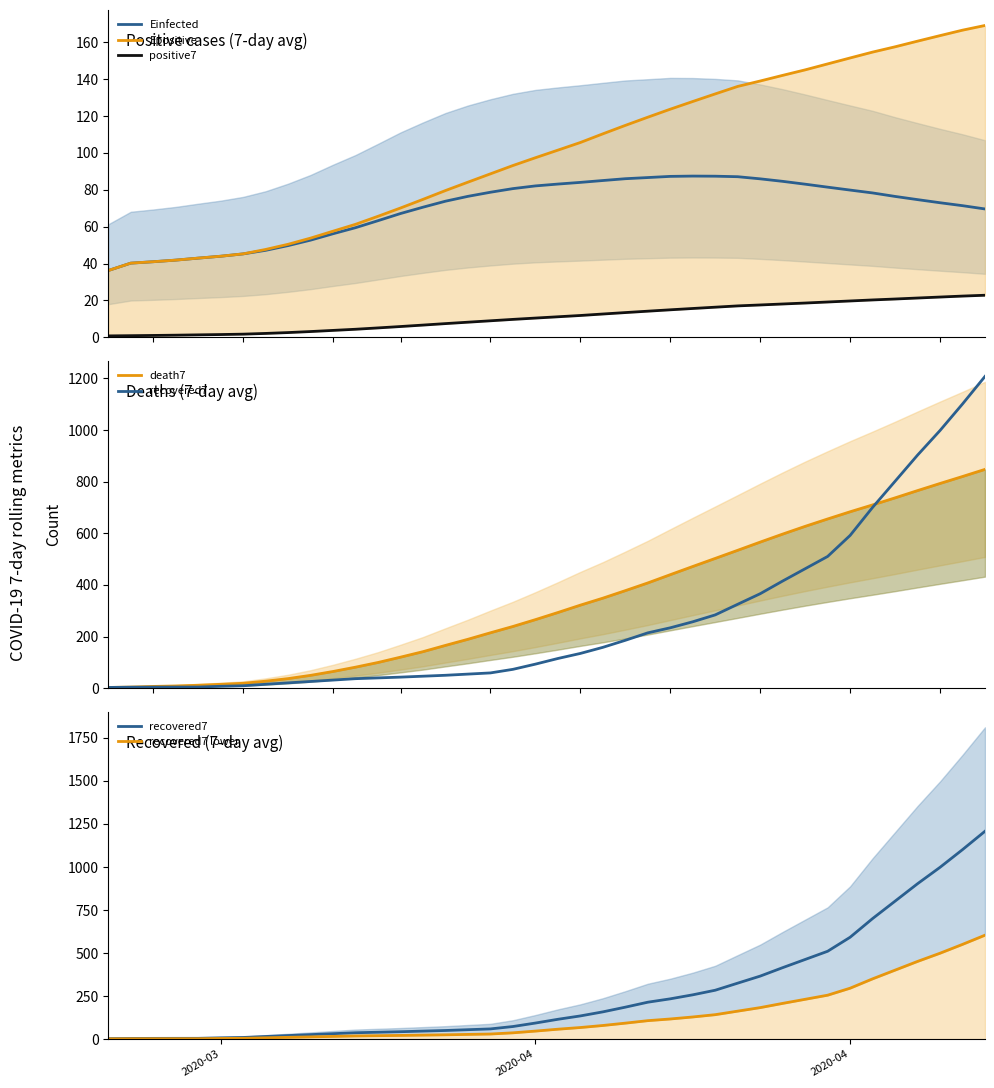

Reading right to left, extract all data points from this chart.

Einfected: 69.6	71.4	73.0	74.7	76.4	78.3	79.9	81.4	83.0	84.6	85.9	87.1	87.4	87.4	87.3	86.6	86.0	85.0	84.0	83.1	82.1	80.6	78.7	76.5	73.8	70.6	67.1	63.3	59.5	56.2	52.7	49.7	47.2	45.3	44.0	43.0	41.9	41.0	40.2	36.2
Epositive: 169.1	166.6	163.6	160.6	157.5	154.7	151.5	148.3	145.0	142.1	139.0	136.1	132.0	127.9	123.7	119.4	114.9	110.3	105.7	101.5	97.4	93.2	88.7	84.2	79.6	74.8	70.1	65.6	61.3	57.6	53.8	50.5	47.7	45.3	44.0	43.0	41.9	41.0	40.2	36.2
positive7: 22.8	22.4	21.9	21.3	20.8	20.3	19.7	19.2	18.6	18.1	17.6	17.1	16.4	15.6	14.9	14.2	13.4	12.6	11.9	11.1	10.4	9.7	9.0	8.2	7.5	6.6	5.9	5.1	4.4	3.8	3.1	2.6	2.1	1.7	1.5	1.3	1.2	1.0	0.9	0.8
death7: 847.4	819.9	792.9	765.3	737.1	709.9	683.3	655.4	626.9	596.9	565.9	534.1	502.7	471.4	439.7	407.7	377.9	348.7	321.7	293.1	265.6	239.1	214.7	189.6	165.9	141.6	120.3	99.7	81.6	64.9	49.9	37.3	27.3	19.1	15.2	11.6	8.8	7.0	4.5	3.0
recovered7: 1207.4	1100.7	998.0	902.7	801.4	700.3	591.7	510.3	462.7	415.1	366.0	325.1	284.0	257.3	234.0	214.4	185.6	158.3	134.7	115.1	93.3	73.1	59.3	54.7	50.1	46.6	43.0	40.0	37.0	31.6	26.1	20.7	15.3	9.6	7.5	4.6	4.5	4.3	4.0	3.0
recovered7 lower: 603.7	550.4	499.0	451.4	400.7	350.1	295.9	255.1	231.4	207.6	183.0	162.6	142.0	128.6	117.0	107.2	92.8	79.1	67.4	57.6	46.6	36.6	29.6	27.4	25.1	23.3	21.5	20.0	18.5	15.8	13.1	10.4	7.6	4.8	3.8	2.3	2.2	2.2	2.0	1.5